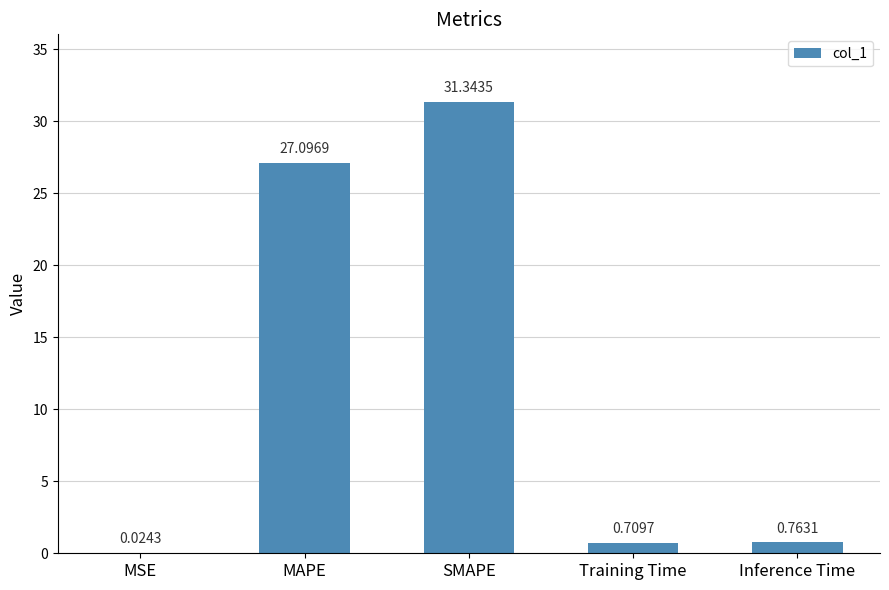

What is the greatest value displayed?

31.3